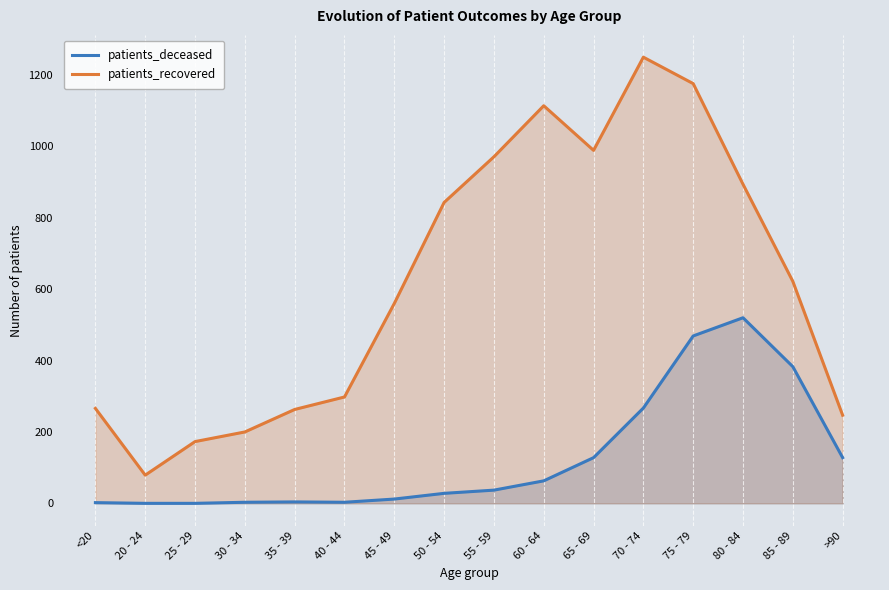

How many interior local valleys does the patients_recovered series have?

2